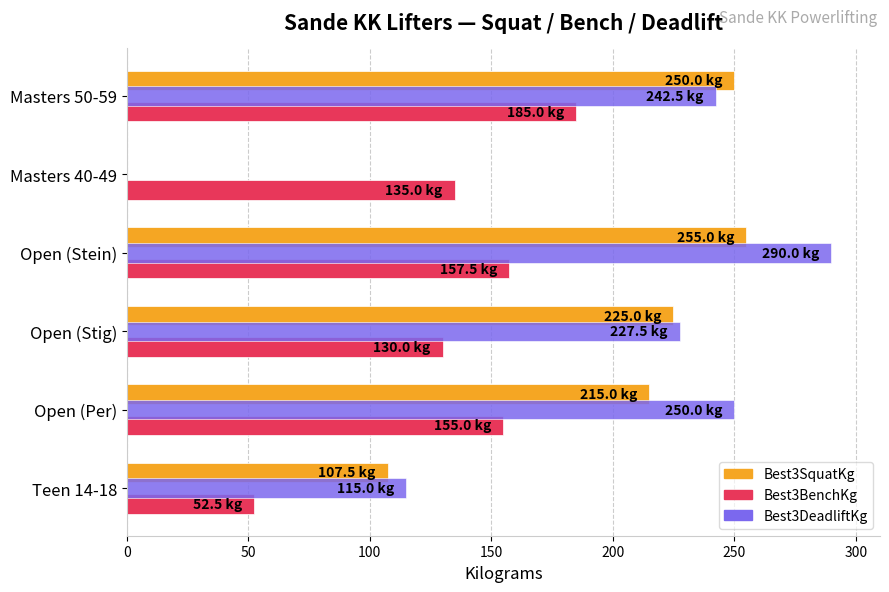

What is the sum of the Best3DeadliftKg values at Masters 50-59 and Masters 40-49?

242.5